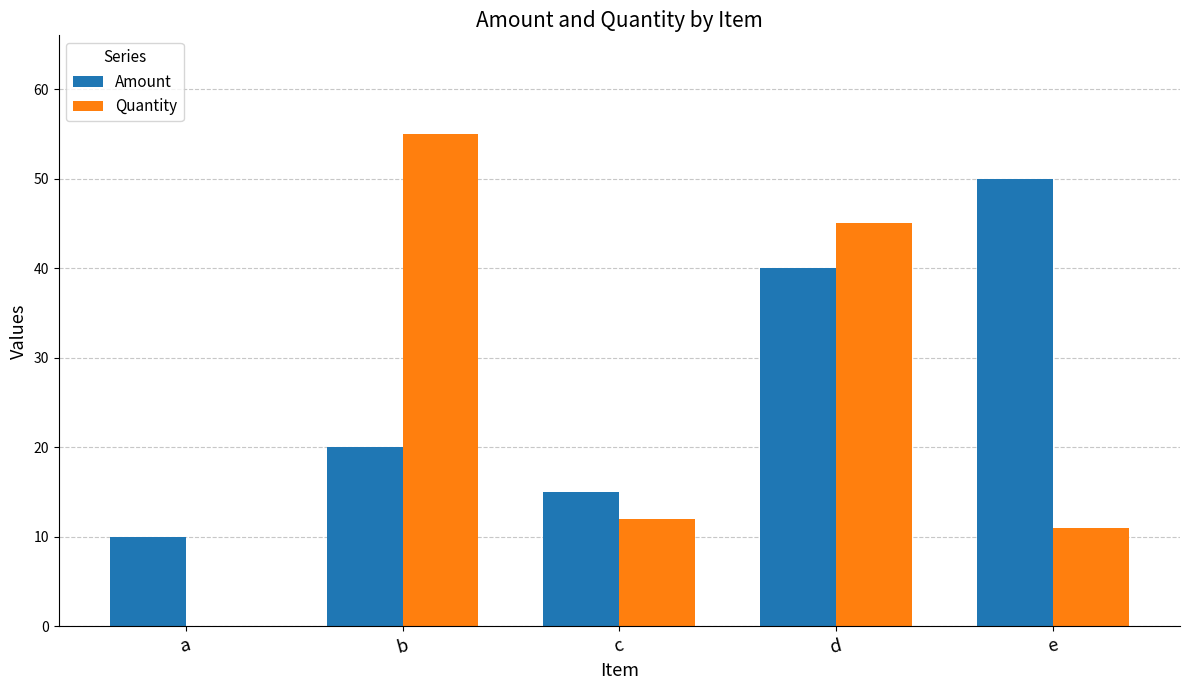

Read the Amount value at e, to the nearest 5.

50